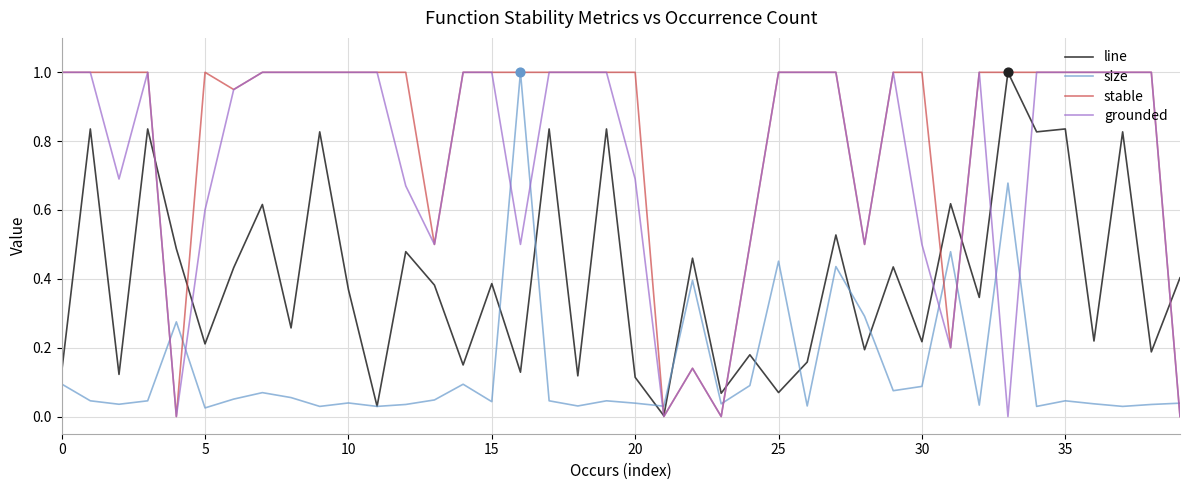

At how many categories does at least one series exceed 0?

40